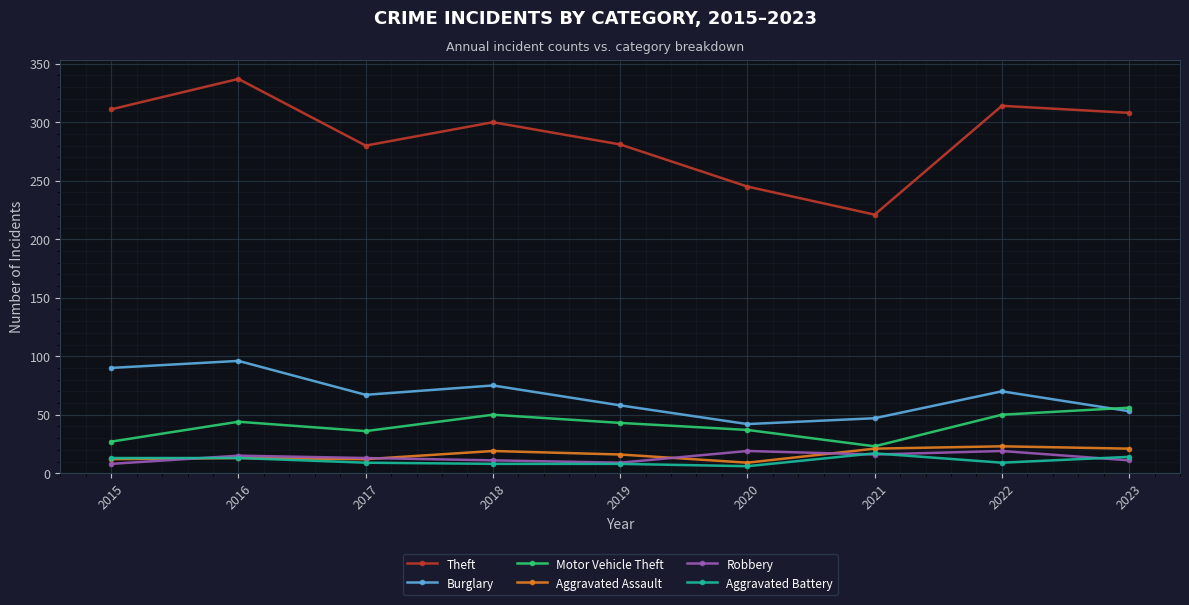

True or false: Aggravated Assault has more than 1 interior local peaks.

True